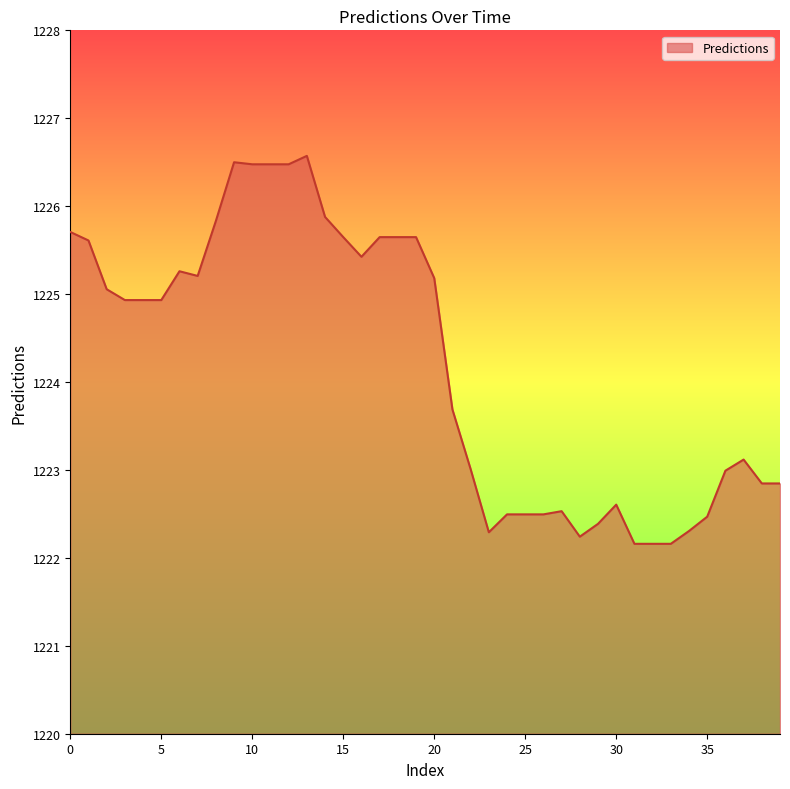

What is the maximum value shown in the chart?

1226.6